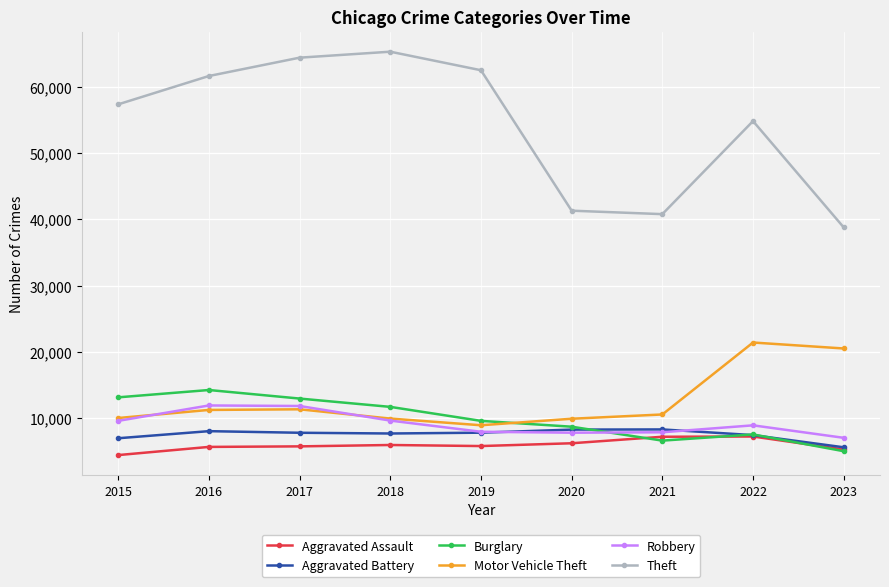

What is the spread (max minus min) of values at 2020?

35059